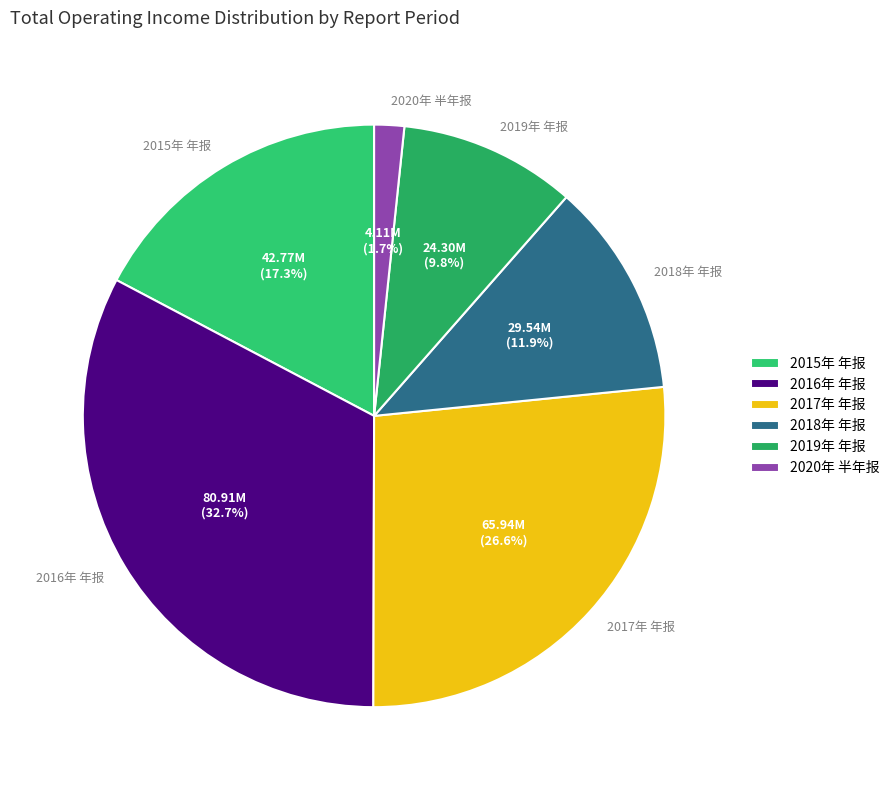

Is there a majority slice in this chart?

No